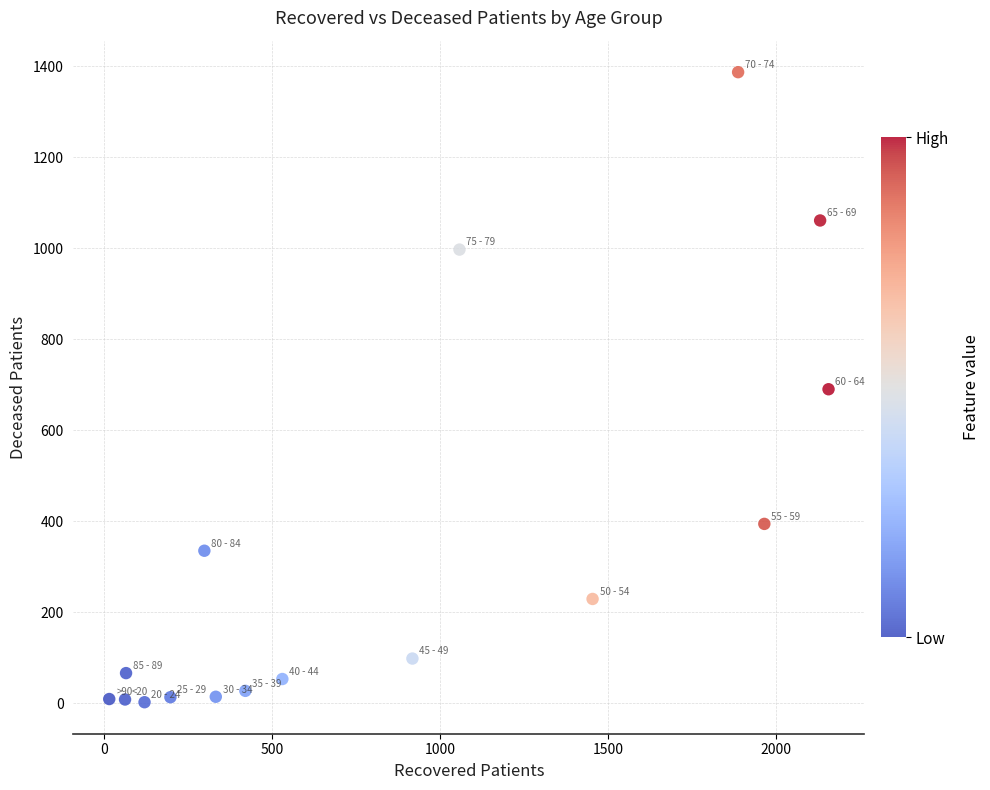

What is the range of X values (max minus min)?

2140